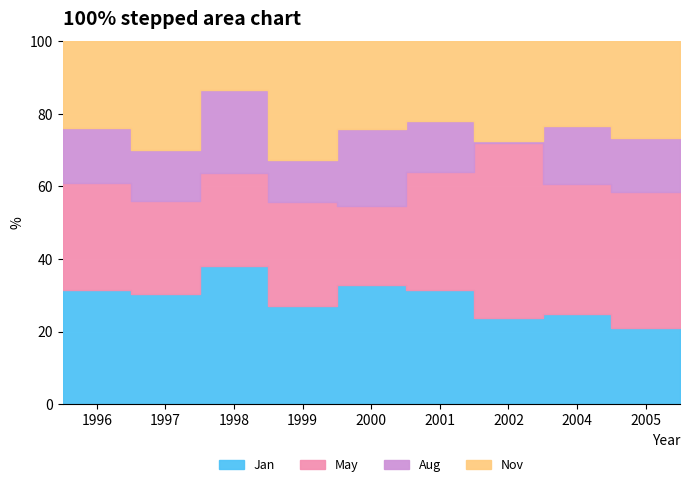

Reading left to right, list all the values displayed in this chart.

Jan: 2.6	2.3	3.1	3.1	2.7	3.1	3.4	2.5	1.9
May: 2.4	1.9	2.1	3.3	1.8	3.2	7.0	3.5	3.3
Aug: 1.3	1.1	1.9	1.3	1.7	1.4	0.1	1.6	1.4
Nov: 2.0	2.2	1.1	3.7	2.0	2.2	4.0	2.3	2.4